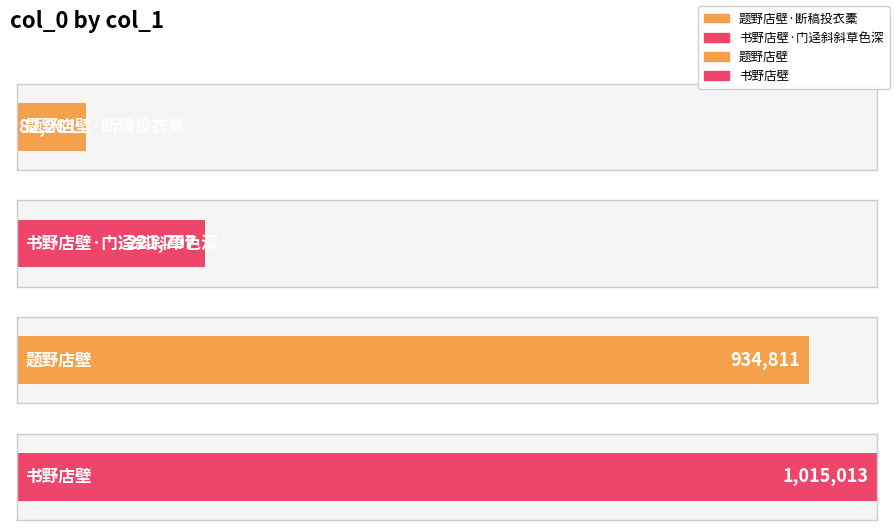

What is the difference between the maximum and minimum values?

932732